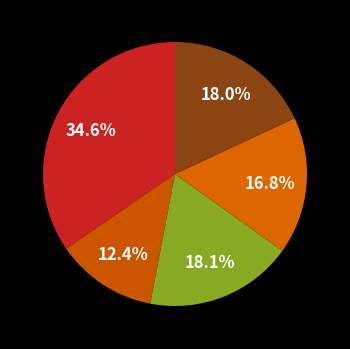

Rank the categories by value from highest to lowest.

0, 2, 4, 3, 1